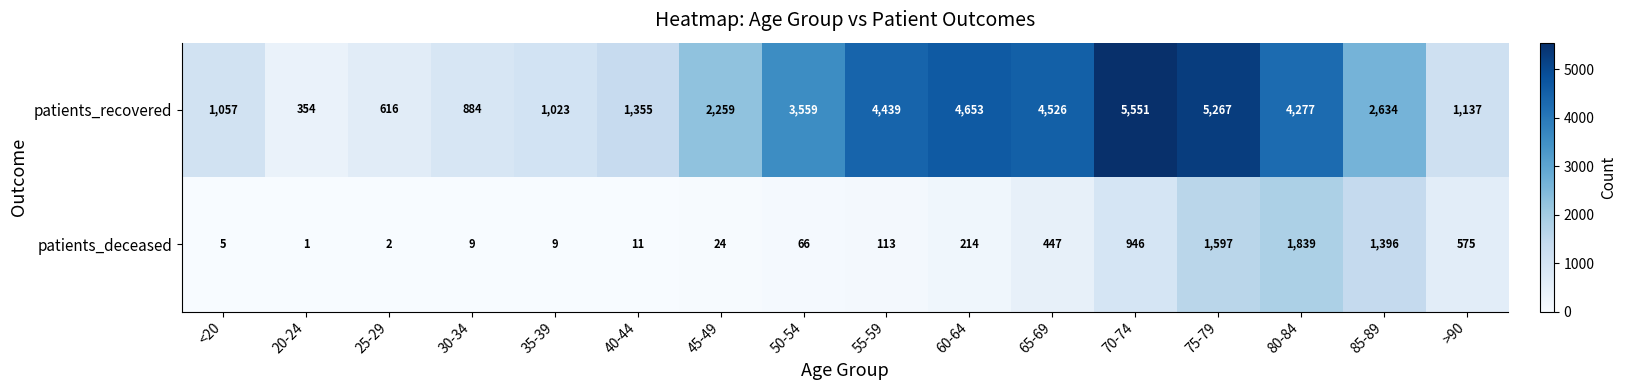

What is the difference between the maximum and minimum values in the patients_deceased series?

1838